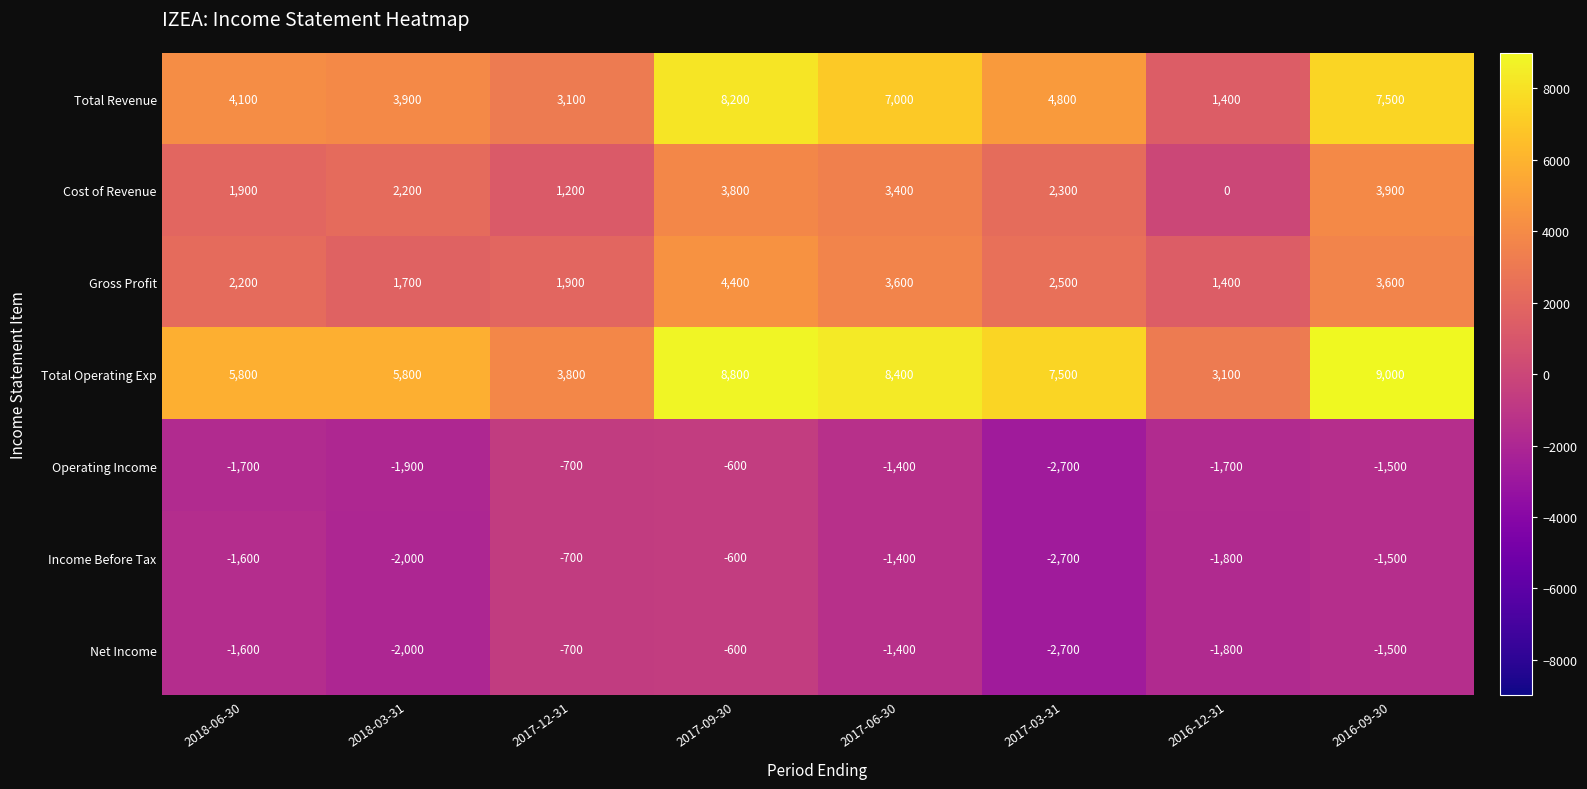

Which category has the highest value across all series?

2016-09-30